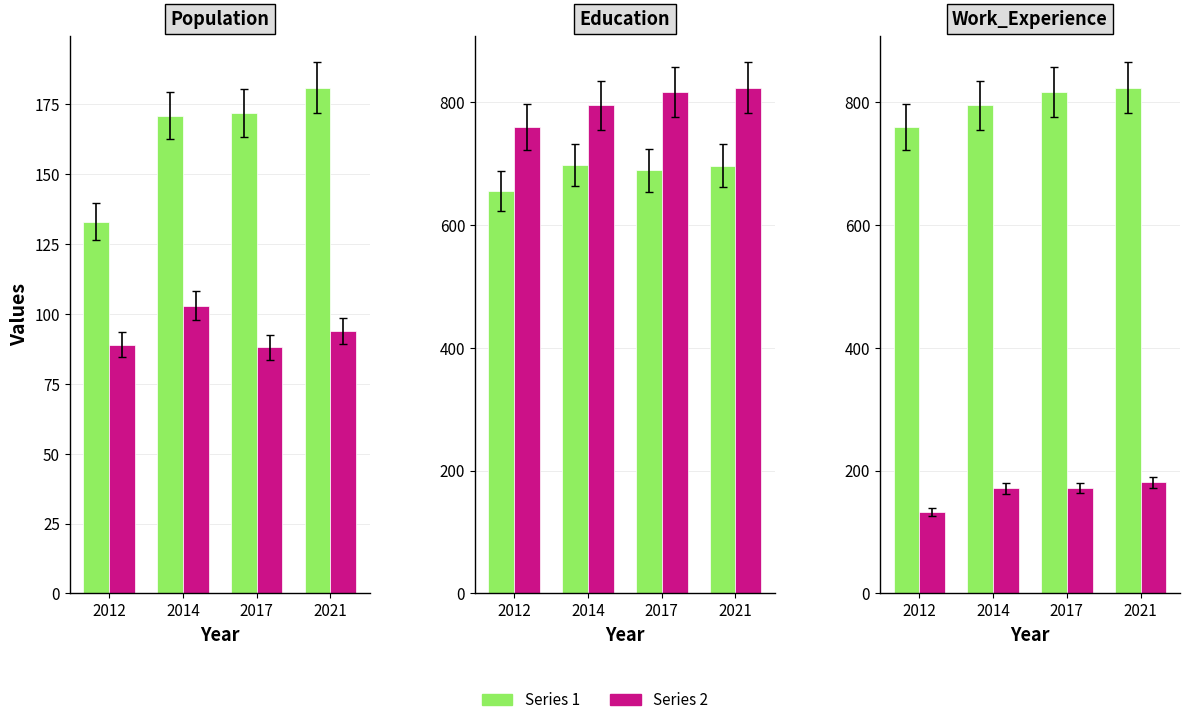

Which label corresponds to the largest value in the chart?

2021